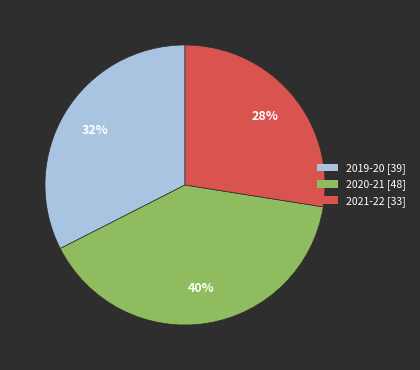

True or false: 2021-22 accounts for 28% of the total.

True